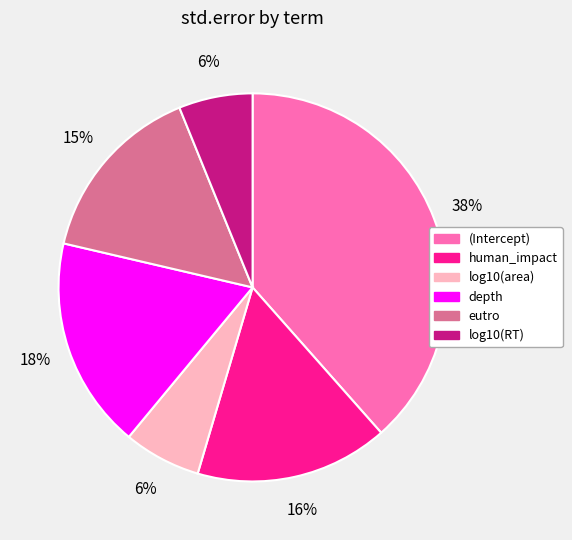

The eutro slice represents 15% of the pie. True or false?

True